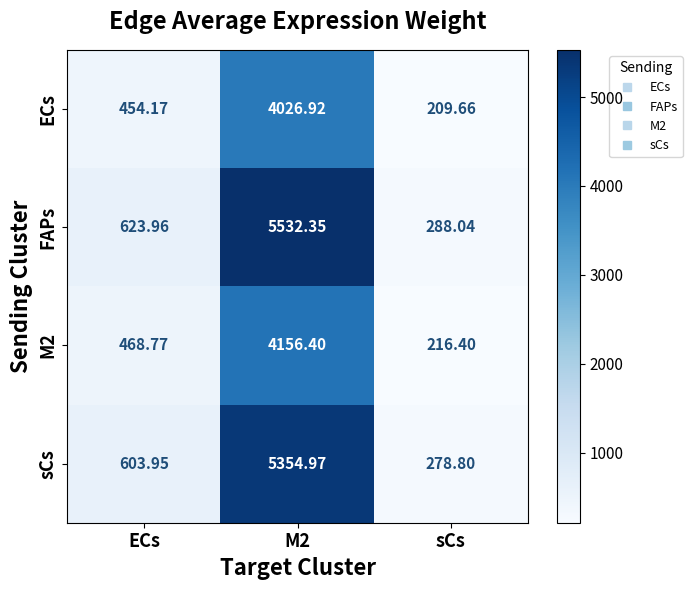

Which series changed the most between M2 and sCs?

FAPs